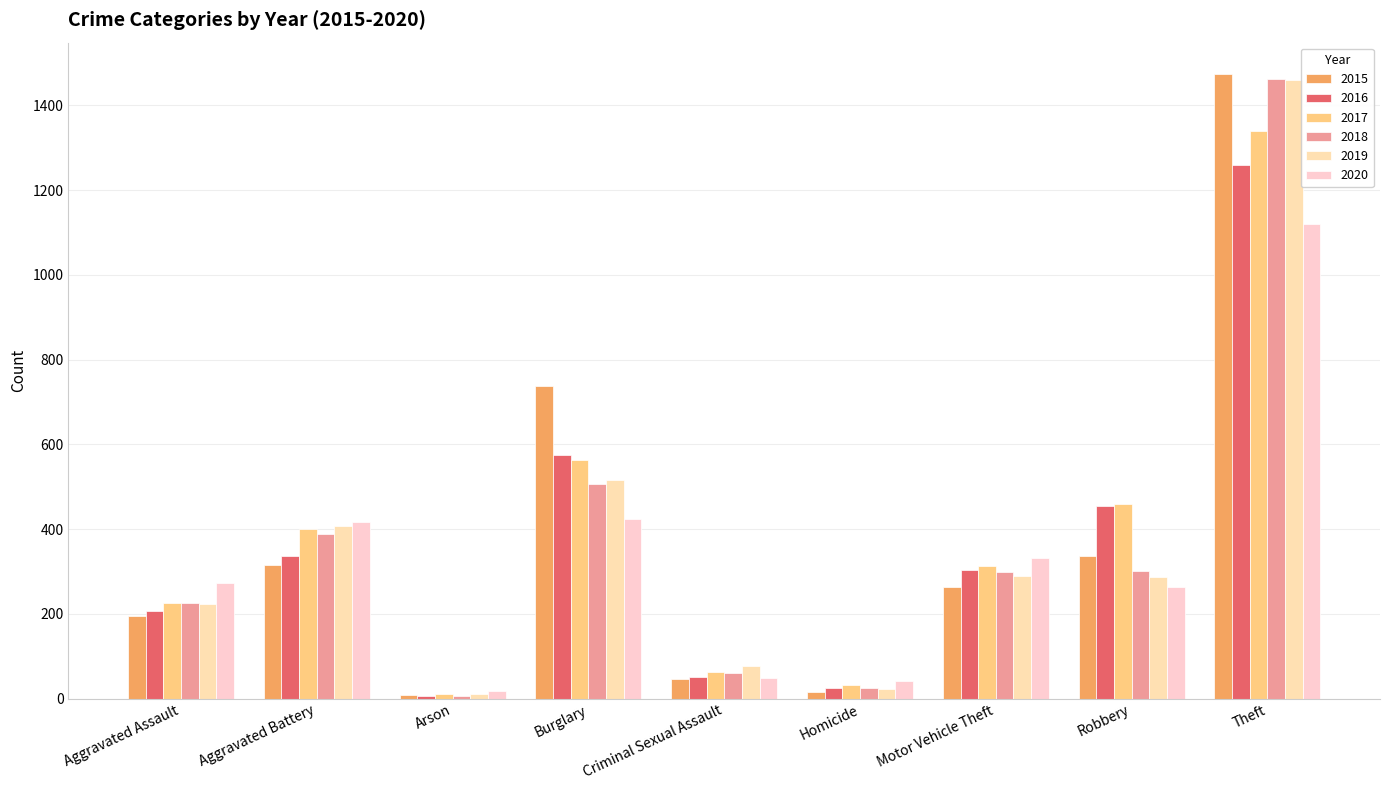

Rank the categories by 2019 value from lowest to highest.

Arson, Homicide, Criminal Sexual Assault, Aggravated Assault, Robbery, Motor Vehicle Theft, Aggravated Battery, Burglary, Theft